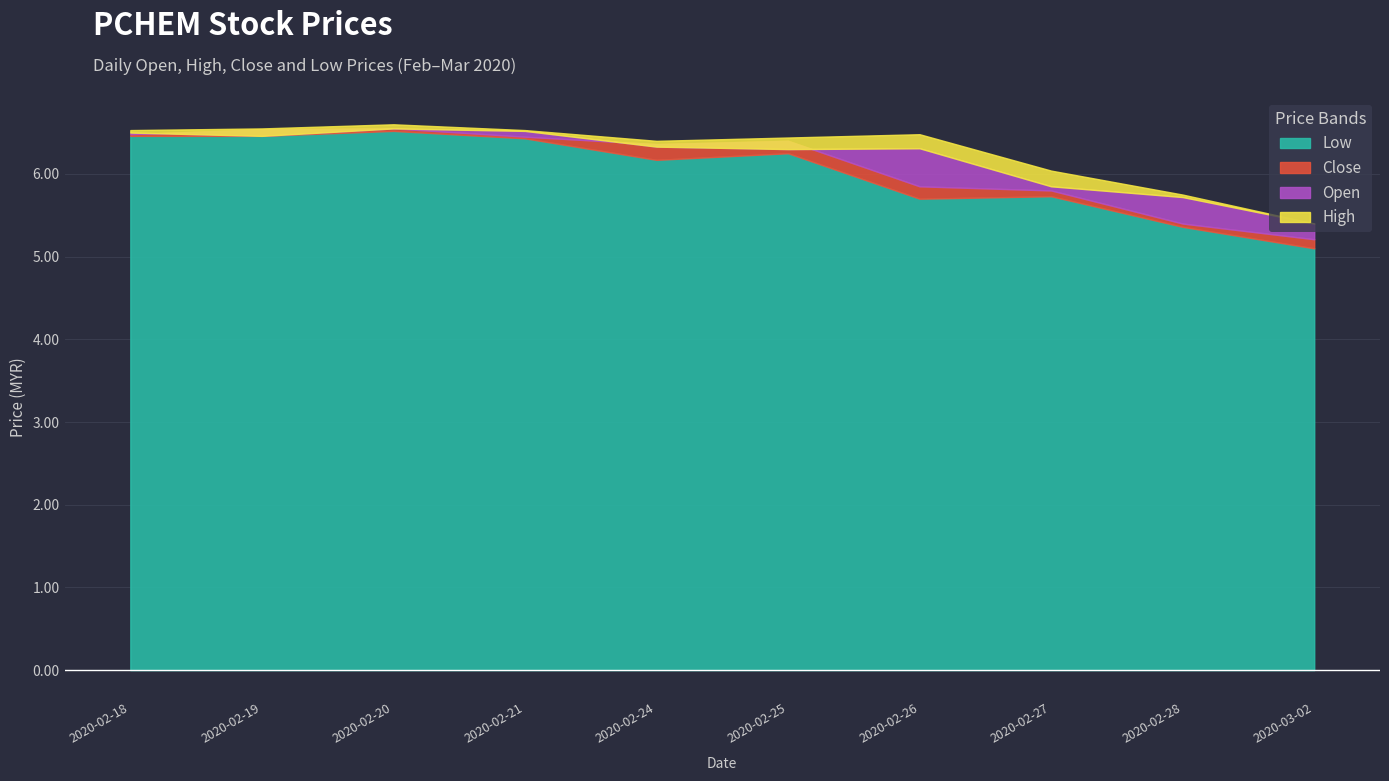

What are all the series names shown in the legend?

open, high, close, low